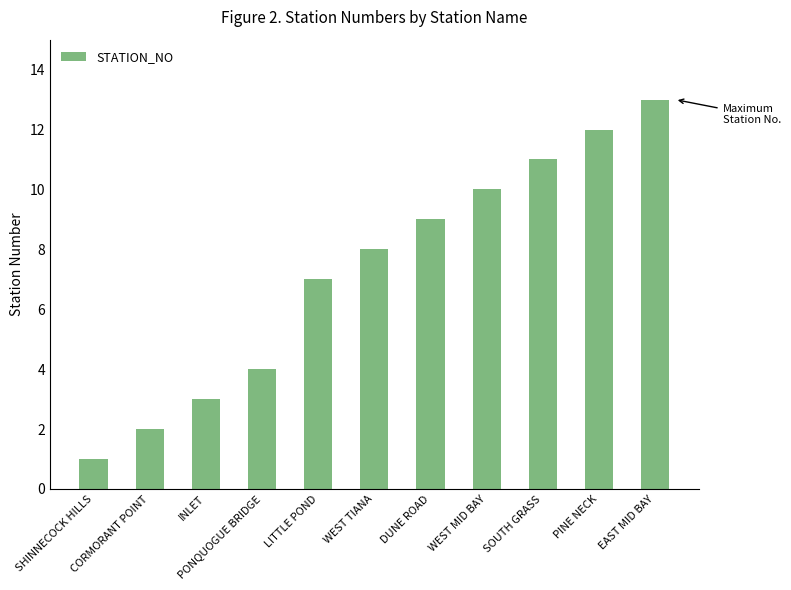

Is it true that the value at WEST TIANA is 8?

True